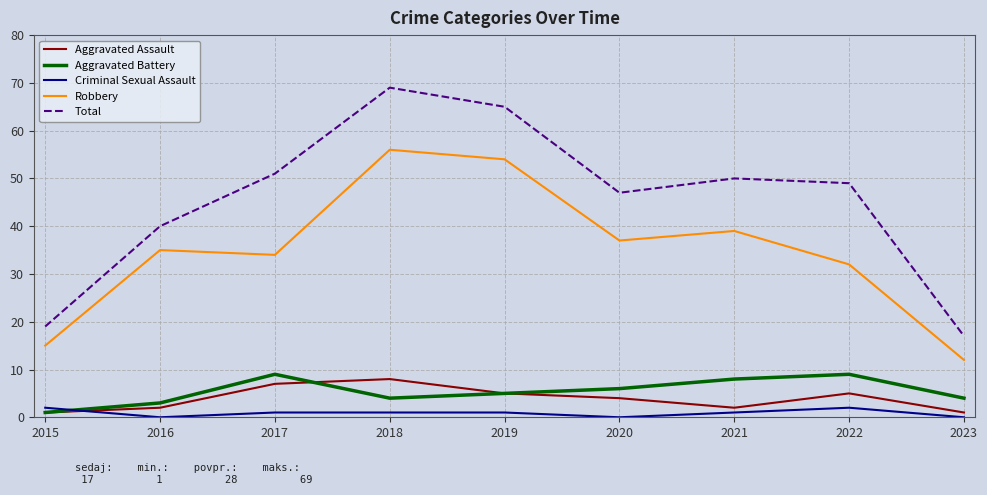

At which label is Robbery closest to 34?

2017